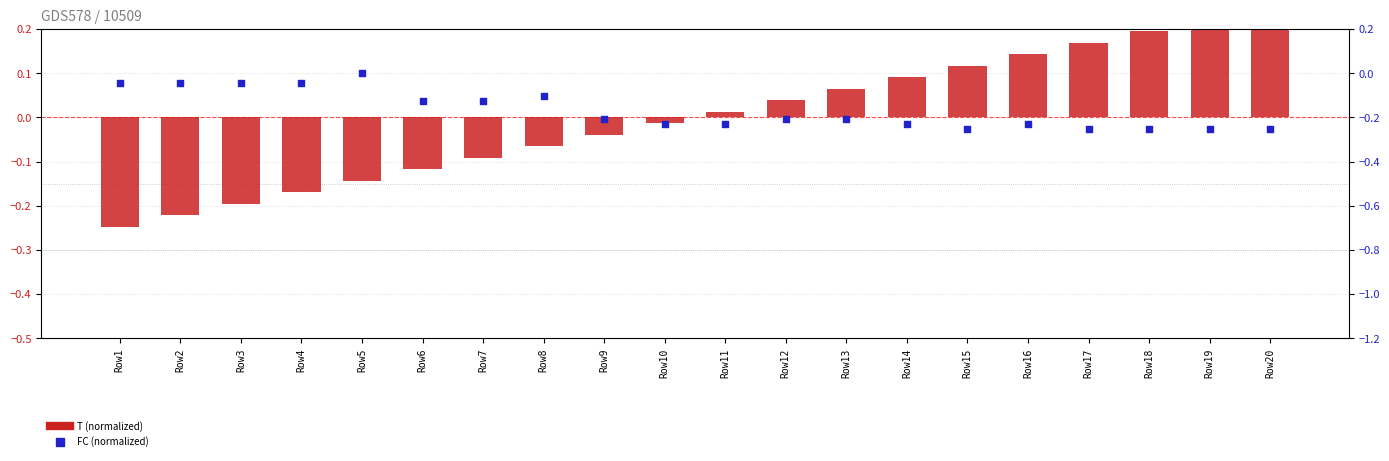

At how many categories does at least one series exceed 0?

10